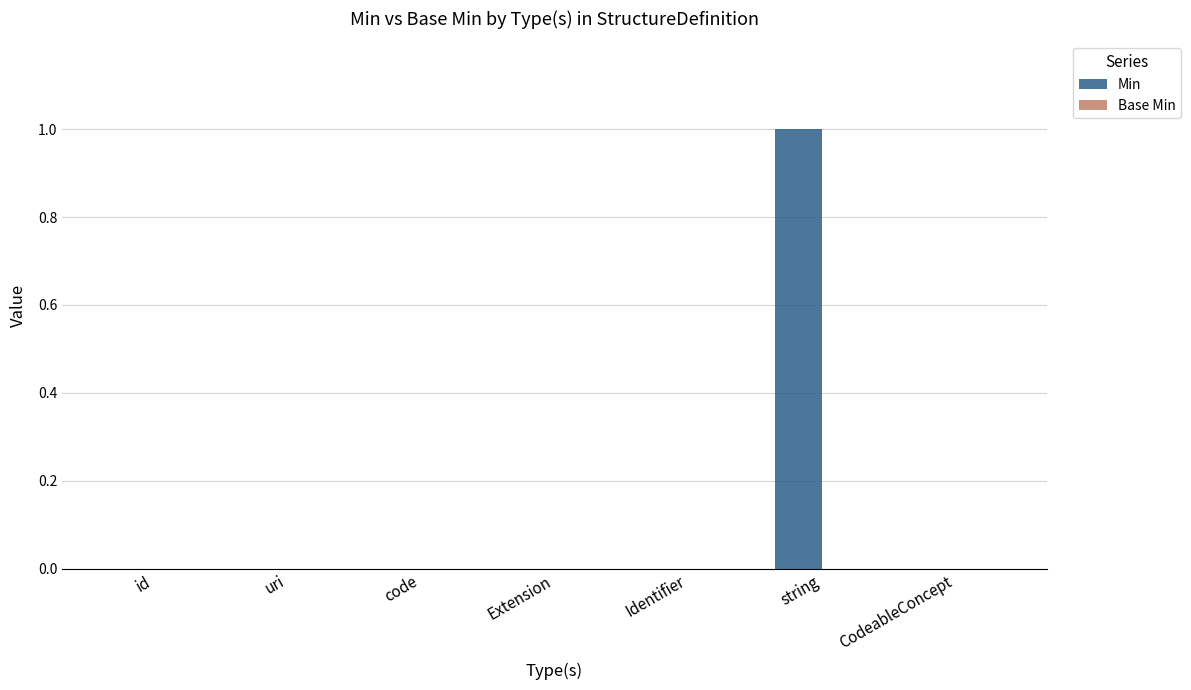

Reading left to right, transcribe all the data shown in this chart.

id=0	uri=0	code=0	Extension=0	Identifier=0	string=1	CodeableConcept=0